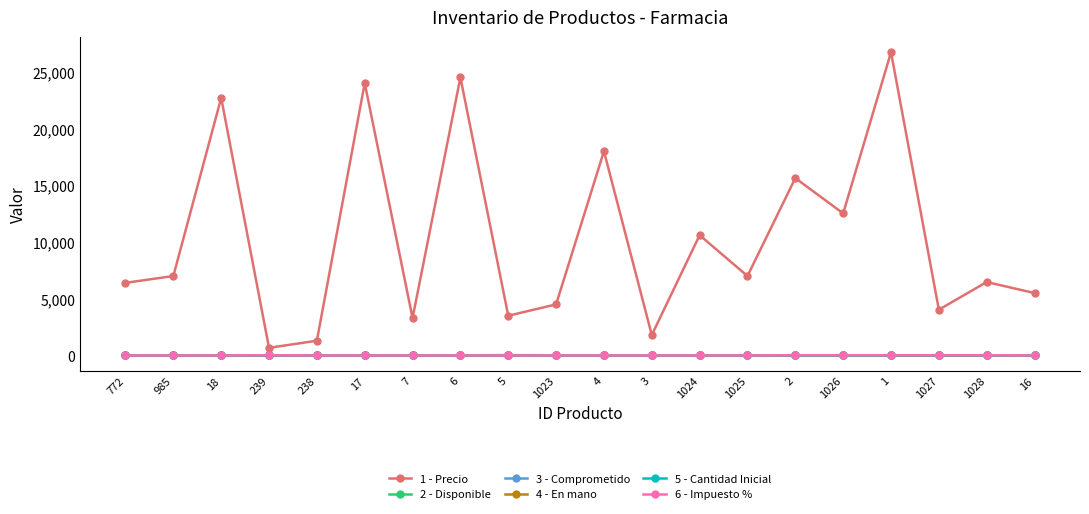

True or false: 2 - Disponible and 1 - Precio intersect in this chart.

False